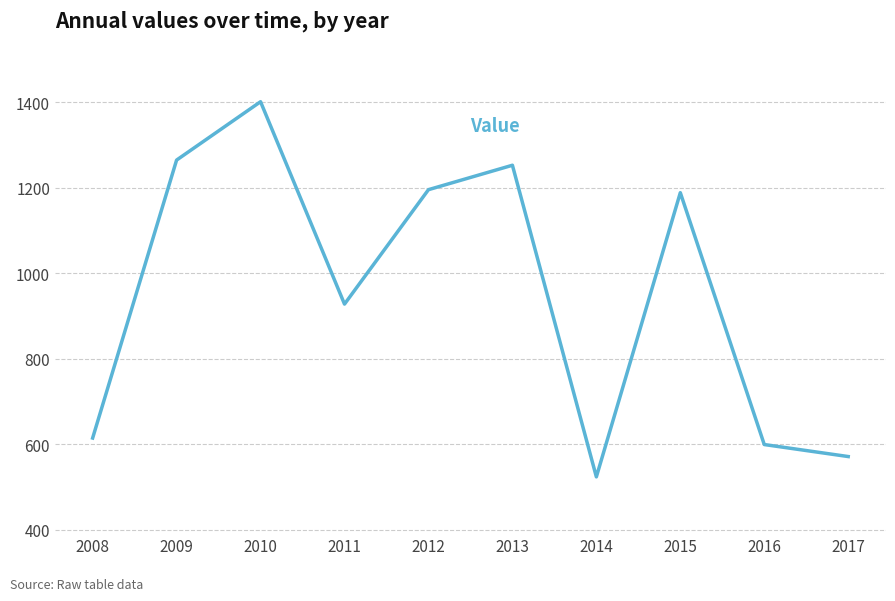

At which label is the value closest to 962?

2011